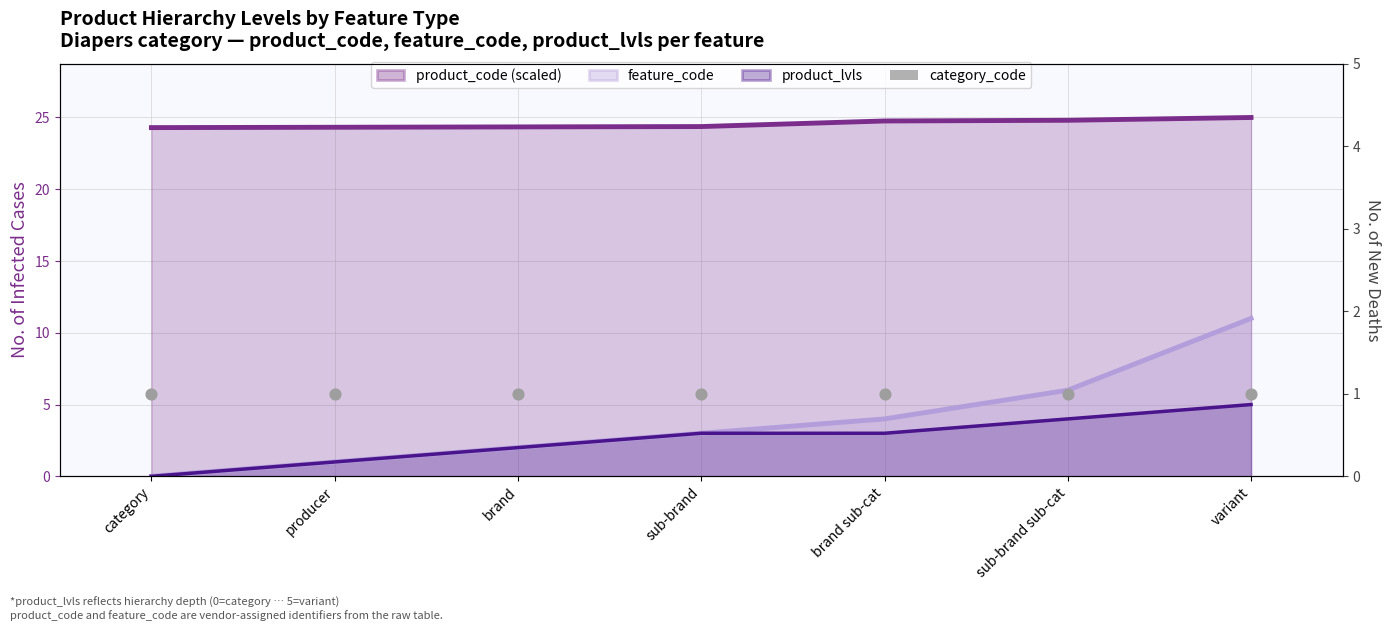

At how many categories does at least one series exceed 3?

7